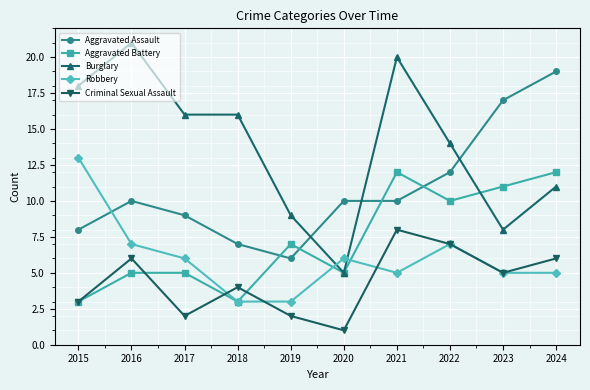

How many interior local valleys does the Criminal Sexual Assault series have?

3